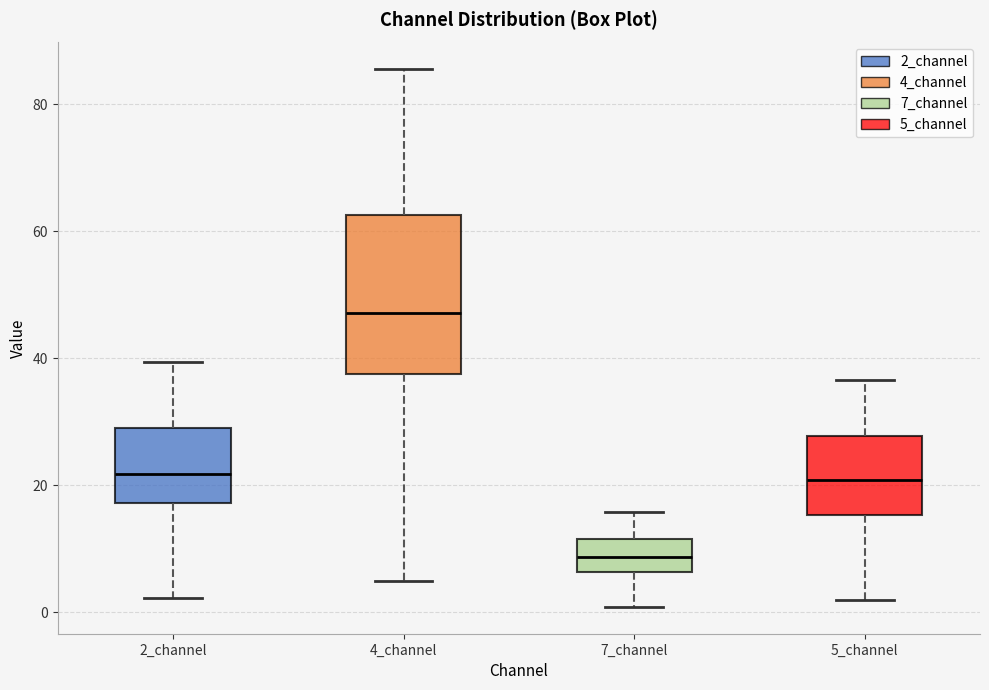

Where does the upper whisker of the box for 2_channel end on the y-axis? The values are not printed on the chart, so give them approximately, as read against the axis.

40